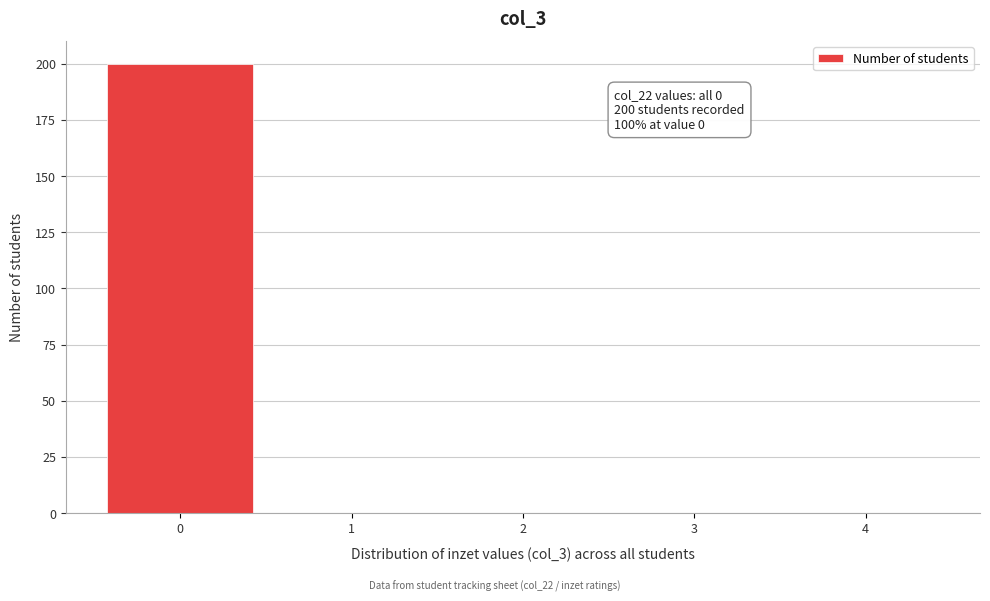

Reading left to right, transcribe all the data shown in this chart.

0=200	1=0	2=0	3=0	4=0